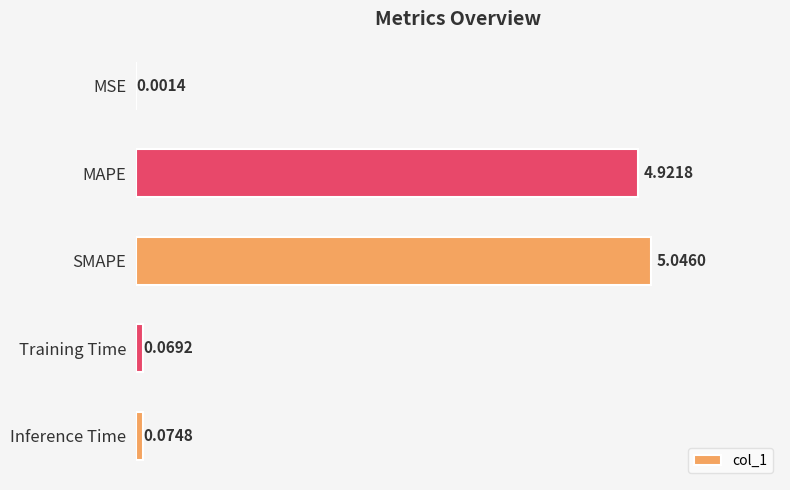

What is the sum of all values?

10.1